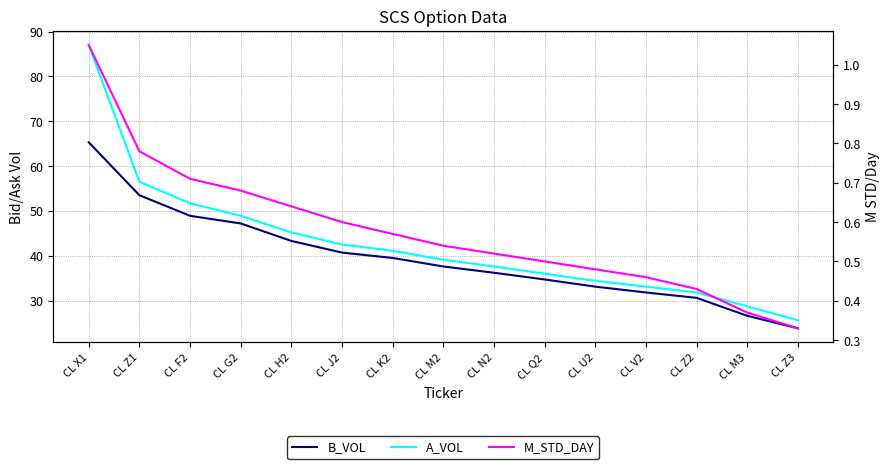

How many distinct data groups are displayed?

3